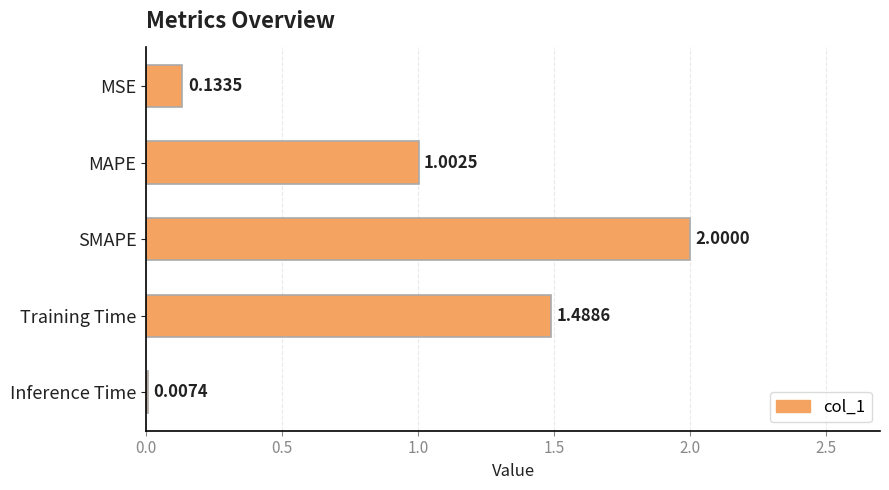

At which category does the chart reach its peak across all series?

SMAPE